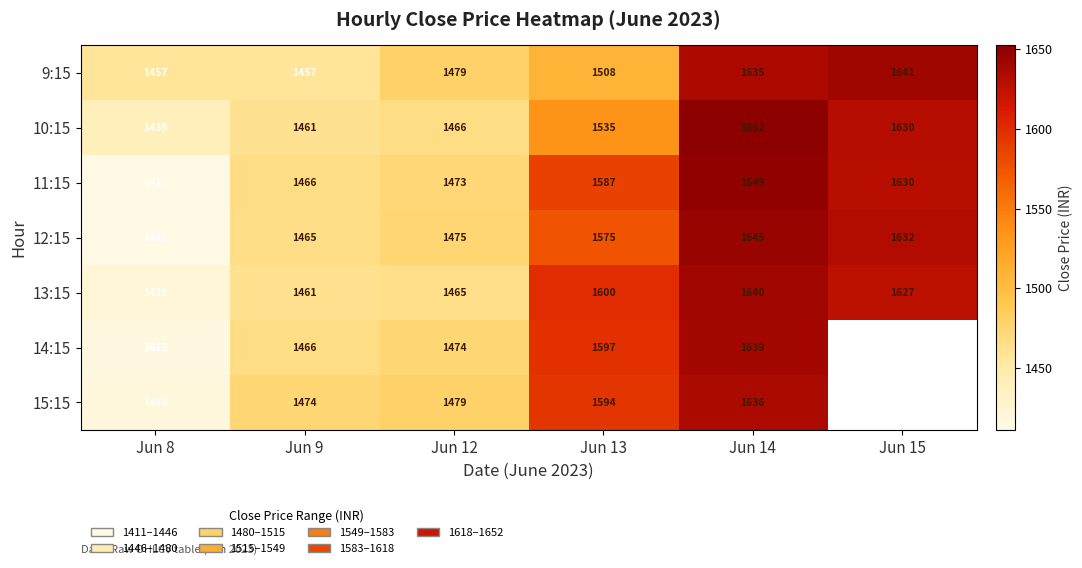

Count the number of data series in this chart.

7